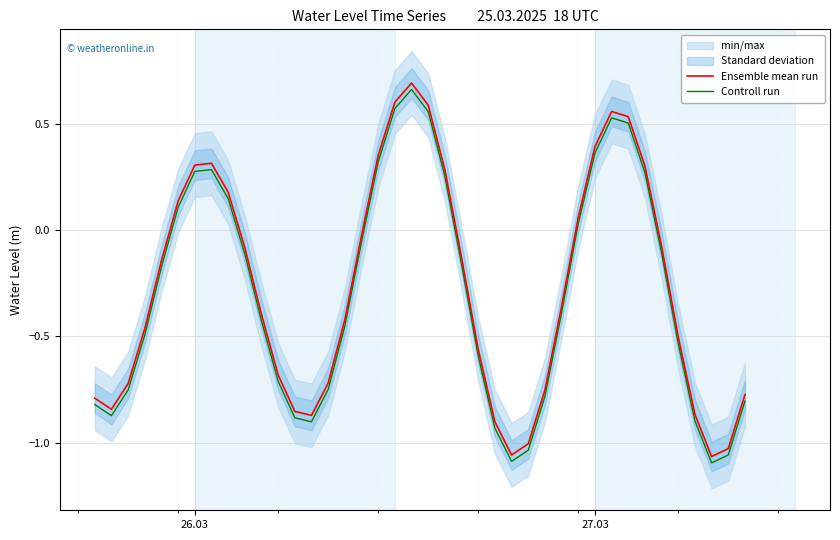

True or false: Controll run and Ensemble mean run cross at least once.

False